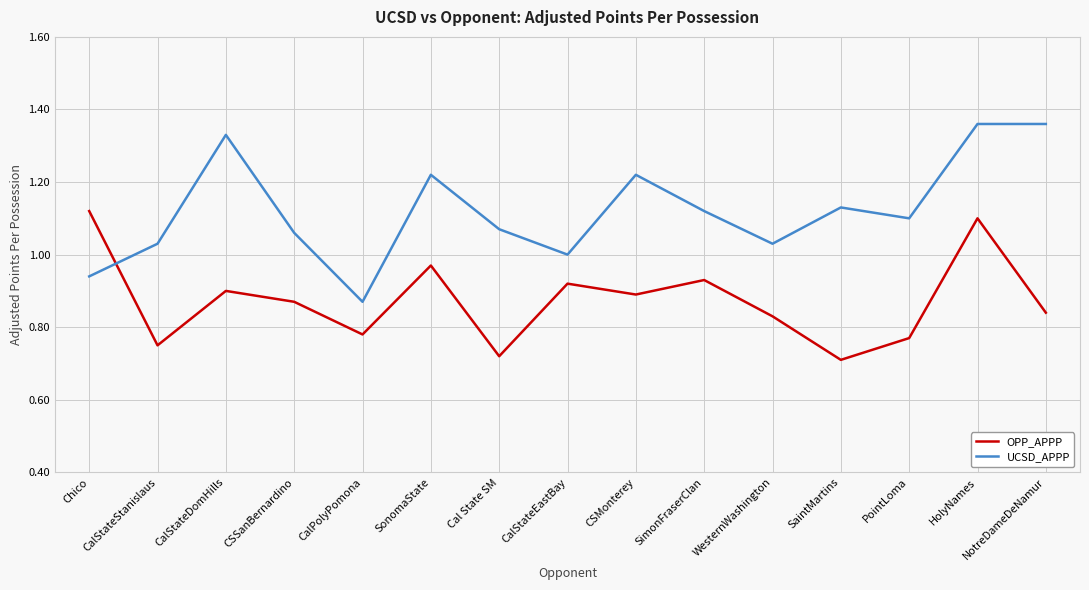

What is the sum of all UCSD_APPP values?

16.8